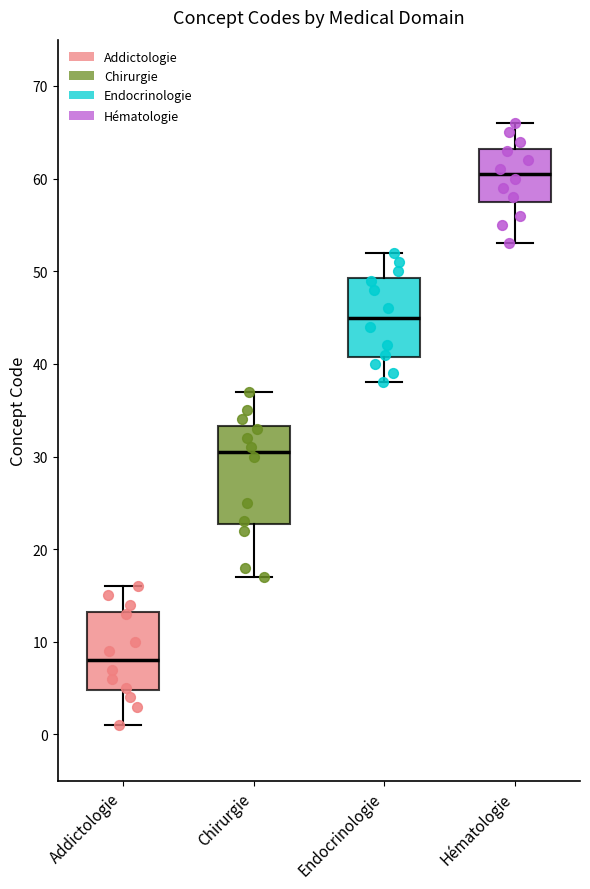

Reading left to right, transcribe this box plot: for each box, give where its median line is, the range the box spans, and where its two whiskers end, as read against the y-axis. The values are not printed on the chart, so give them approximately, as read against the axis.

Addictologie: median 8, box 5 to 13, whiskers 1 to 16
Chirurgie: median 31, box 23 to 33, whiskers 17 to 37
Endocrinologie: median 45, box 41 to 49, whiskers 38 to 52
Hématologie: median 61, box 58 to 63, whiskers 53 to 66